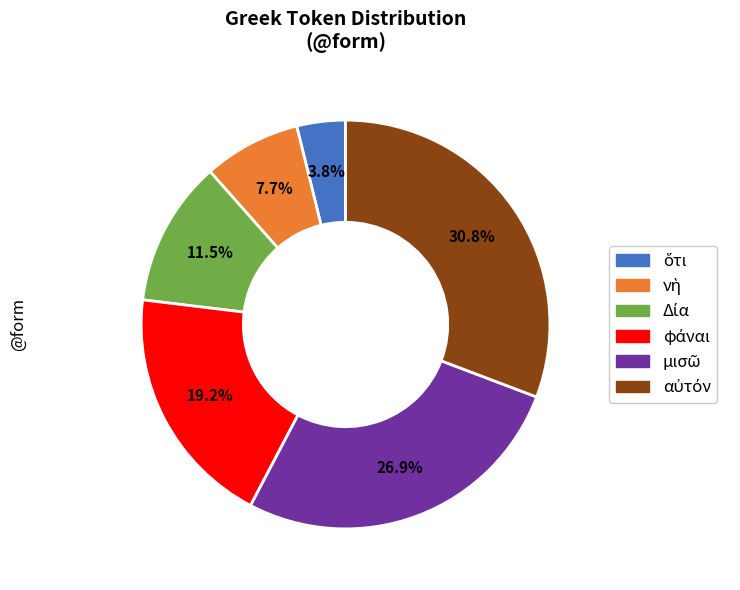

To the nearest percent, what is the difference between the largest and smallest slice percentages?

27%